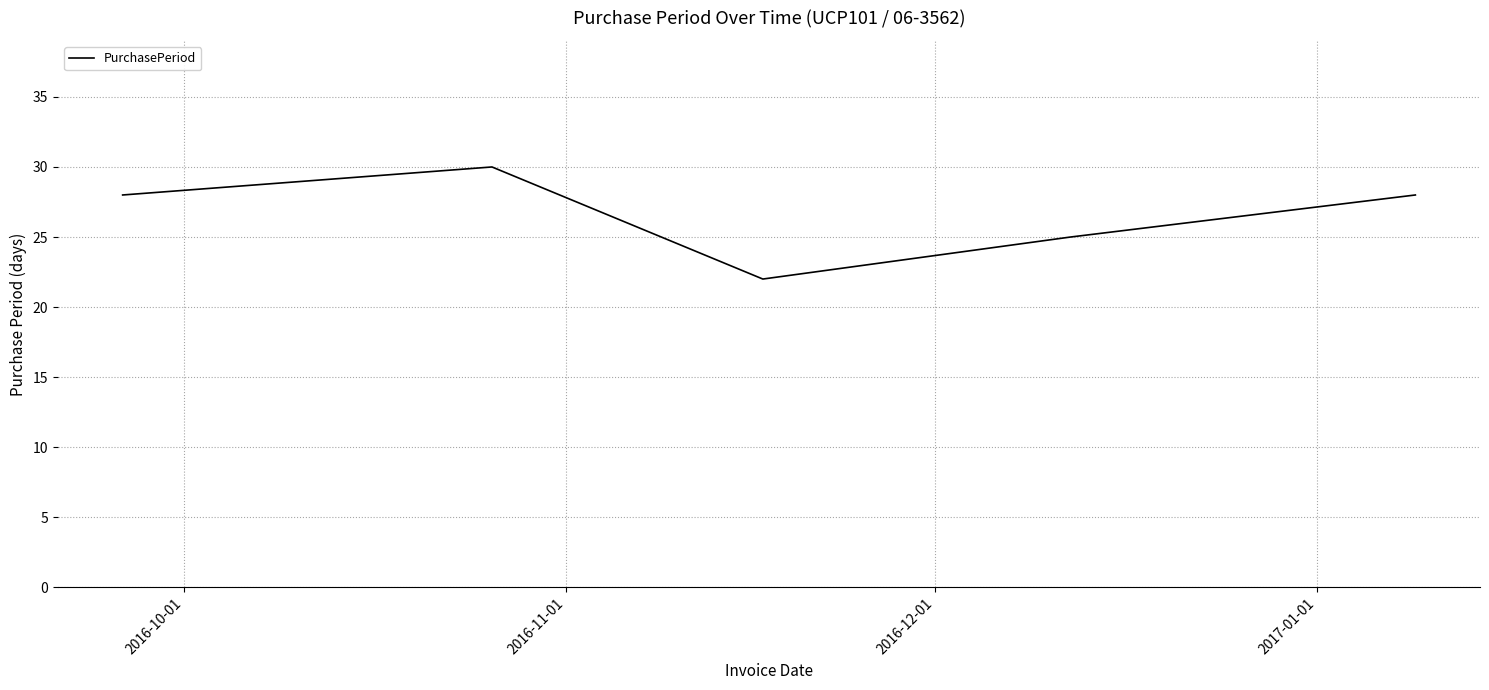

What is the difference between the second highest and second lowest values?

3